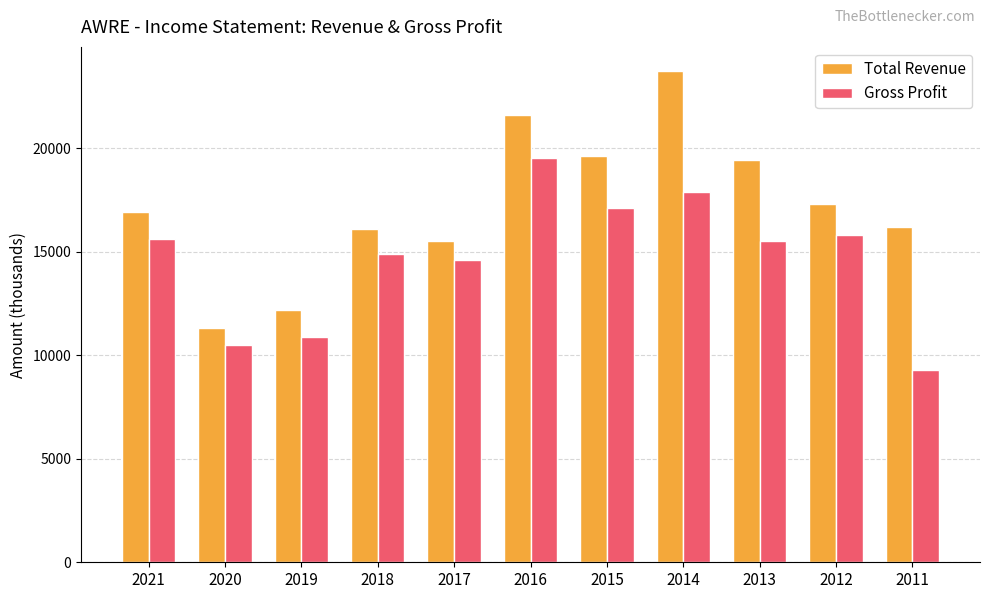

Reading left to right, list all the values displayed in this chart.

Total Revenue: 16900	11300	12200	16100	15500	21600	19600	23700	19400	17300	16200
Gross Profit: 15600	10500	10900	14900	14600	19500	17100	17900	15500	15800	9300